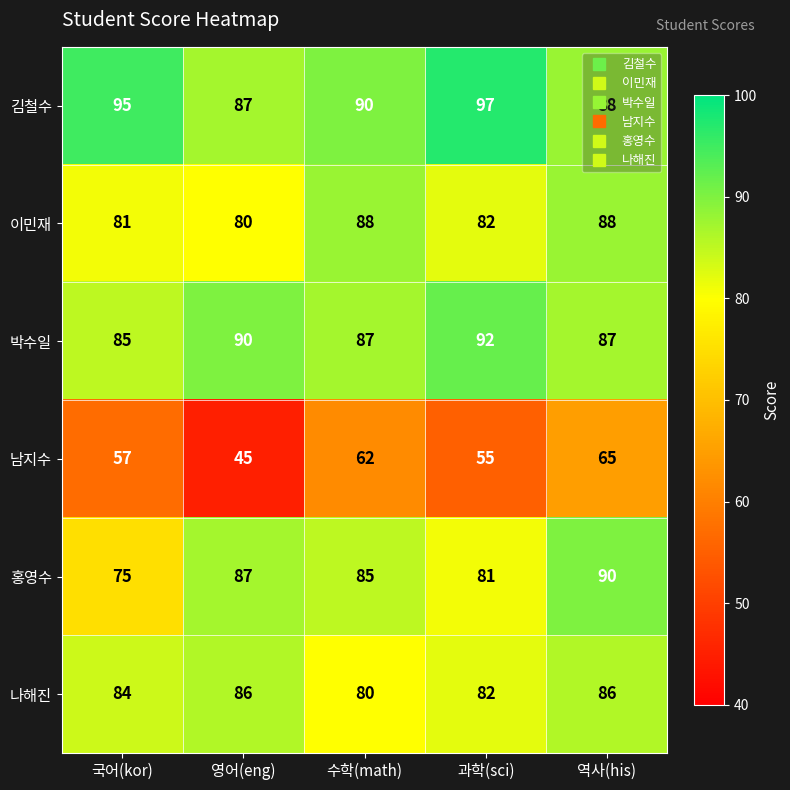

What is the average value of the 홍영수 series?

84